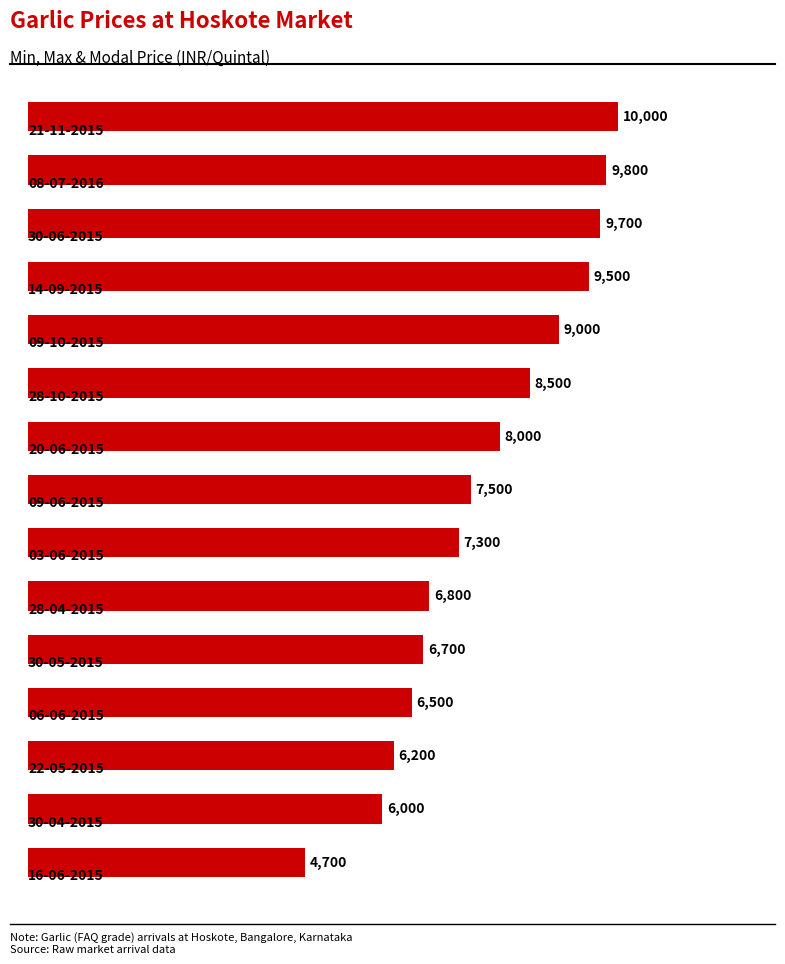

What is the value of the 2nd bar from the top?

9800